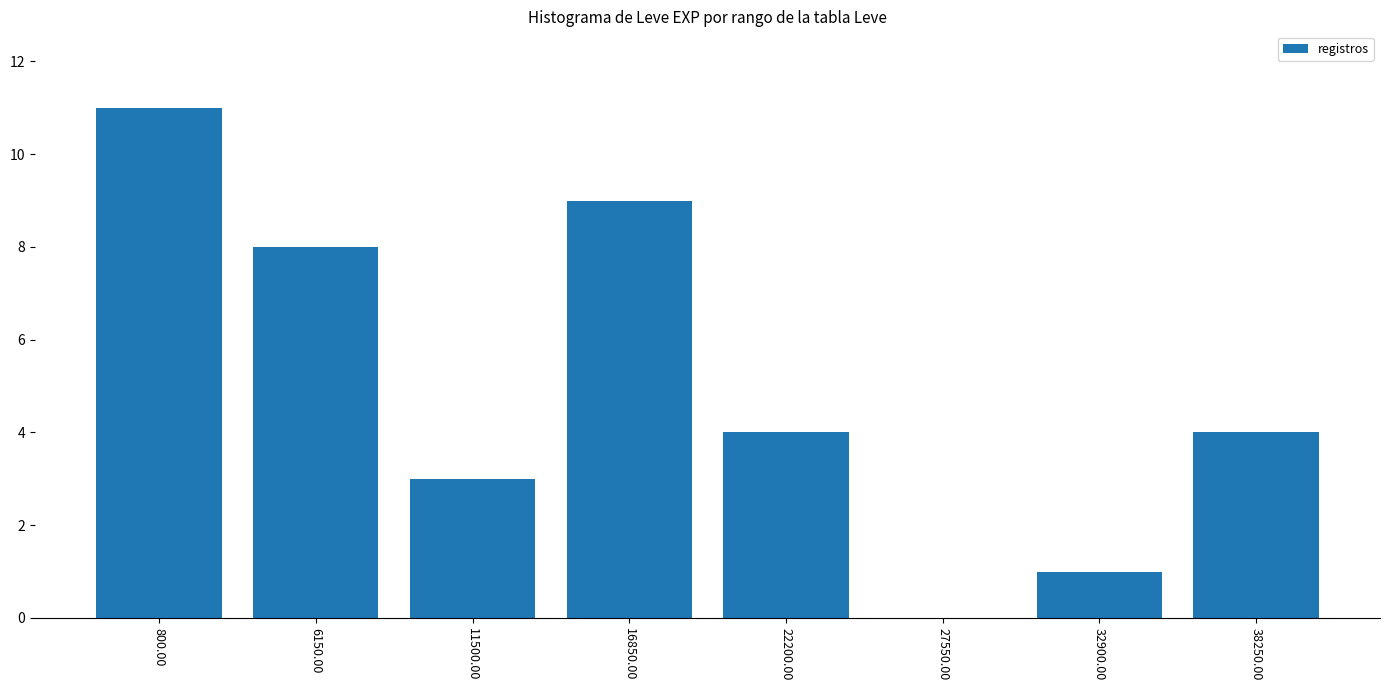

What is the change in value from 16850.00 to 32900.00?

-8